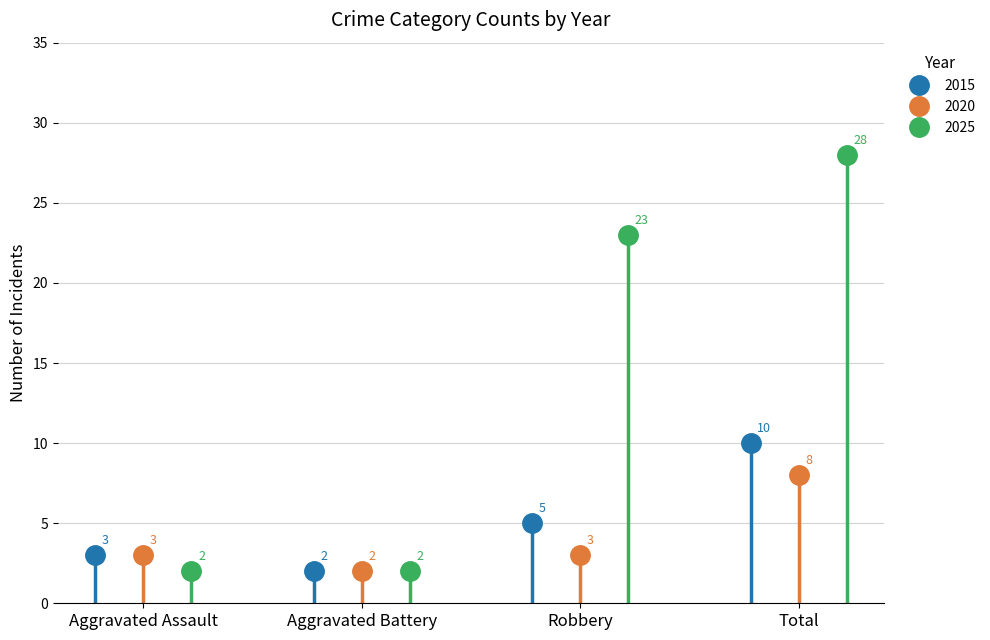

Between 2023 and 2024, which series saw the biggest shift?

Total